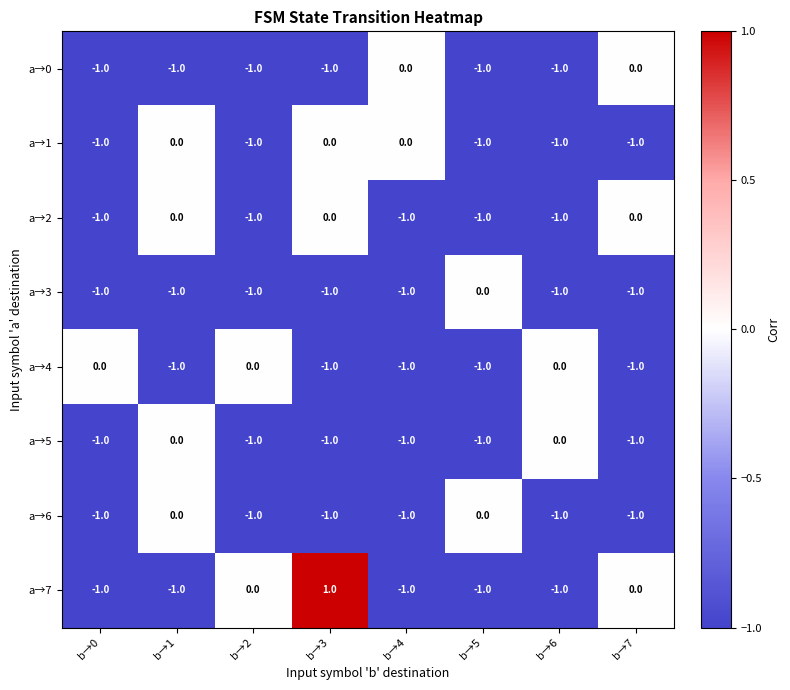

What is the sum of all a→2 values?

-5